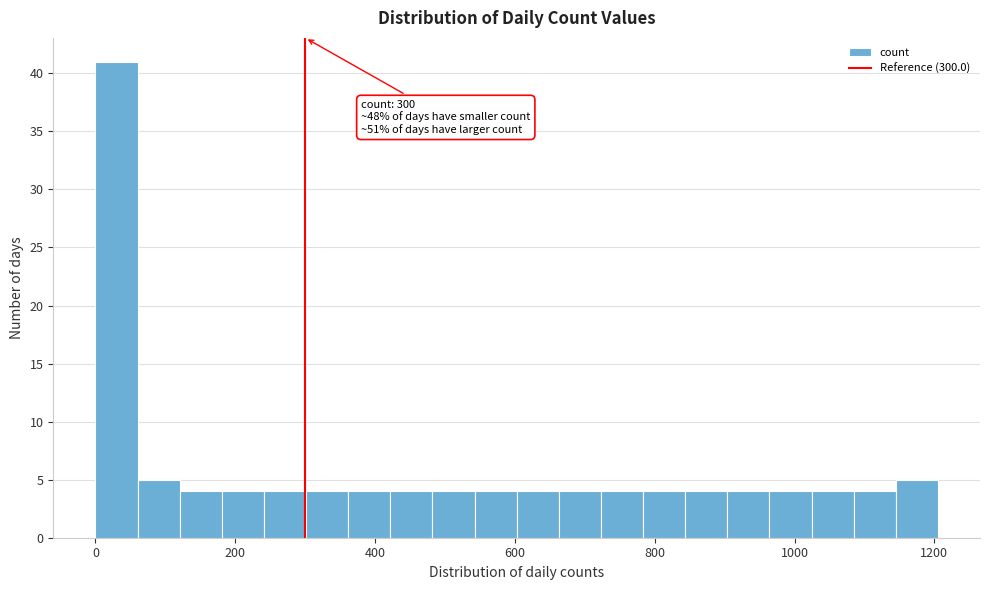

Read against the x-axis, roughly where is the centre of the tallest bar?

40